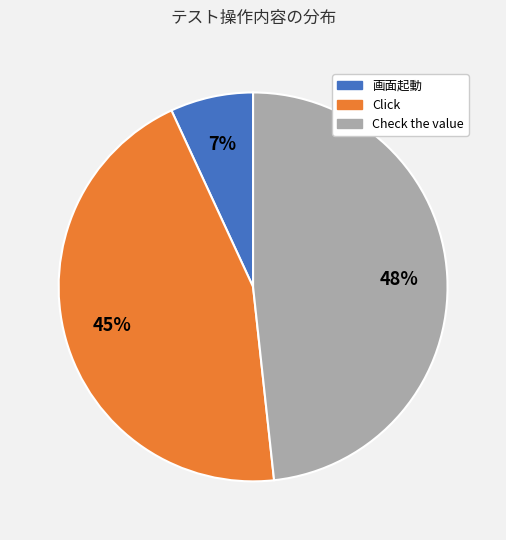

Rank the categories by value from highest to lowest.

Check the value, Click, 画面起動